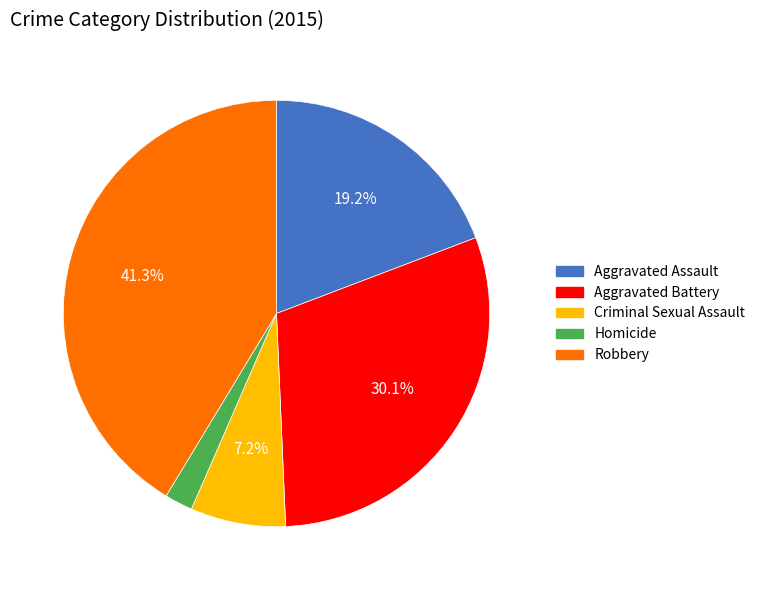

Rank the categories by value from lowest to highest.

Homicide, Criminal Sexual Assault, Aggravated Assault, Aggravated Battery, Robbery